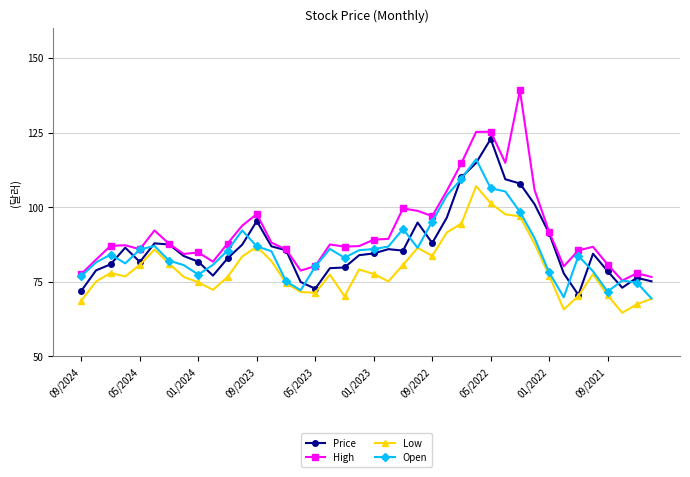

Which series has the largest total across all categories?

High